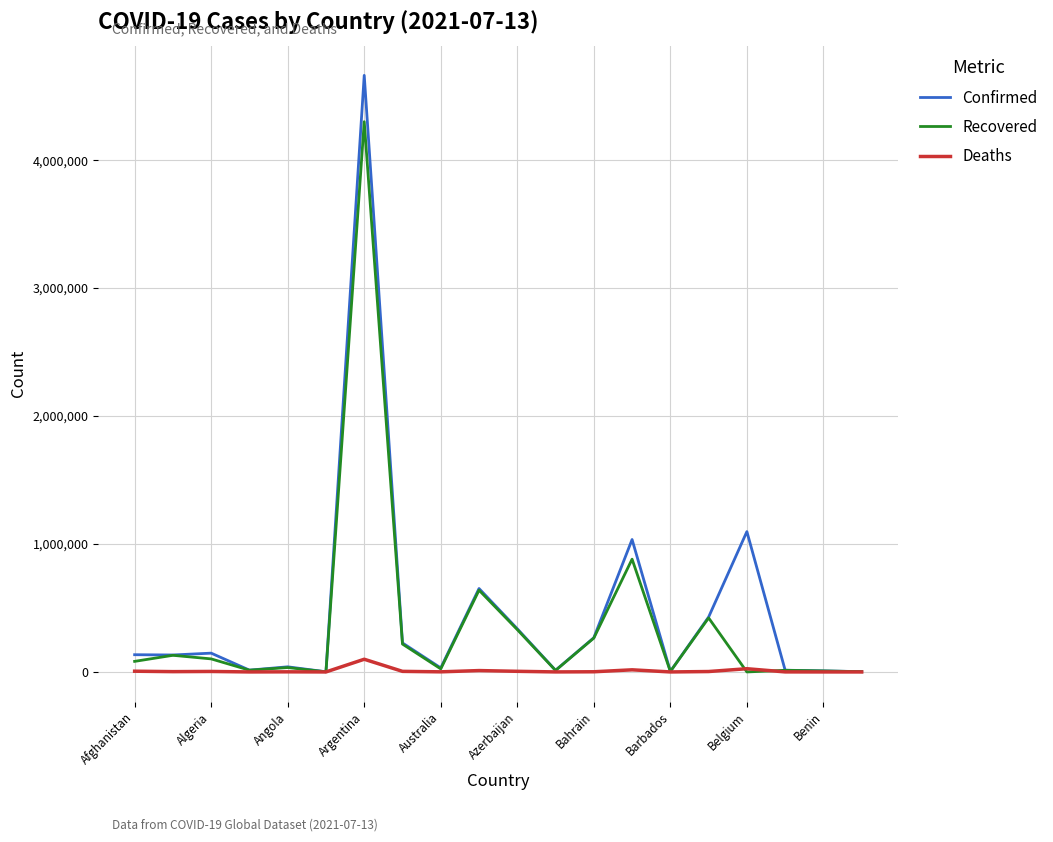

Which series has the widest spread of values?

Confirmed